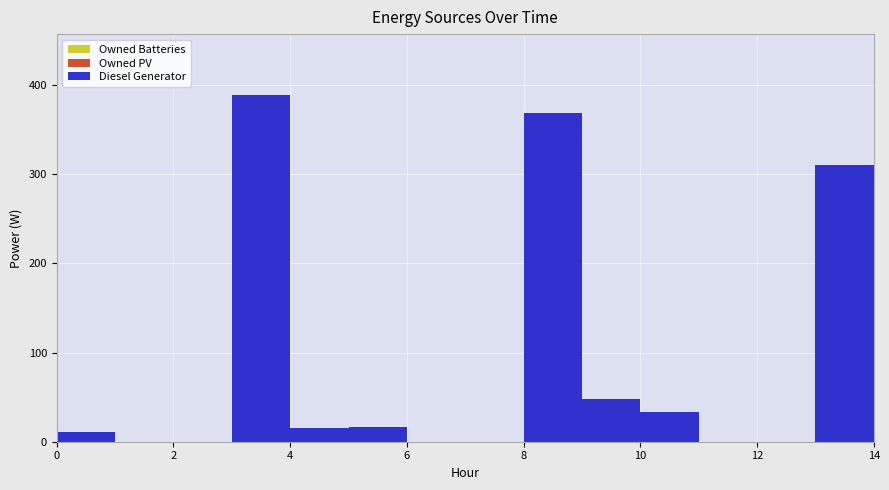

Reading left to right, transcribe all the data shown in this chart.

Diesel Generator: 0=11	1=0	2=0	3=389	4=15	5=16	6=0	7=0	8=369	9=48	10=33	11=0	12=0	13=310	14=0
Owned PV: 0=0	1=0	2=0	3=0	4=0	5=0	6=0	7=0	8=0	9=0	10=0	11=0	12=0	13=0	14=0
Owned Batteries: 0=0	1=0	2=0	3=0	4=0	5=0	6=0	7=0	8=0	9=0	10=0	11=0	12=0	13=0	14=0